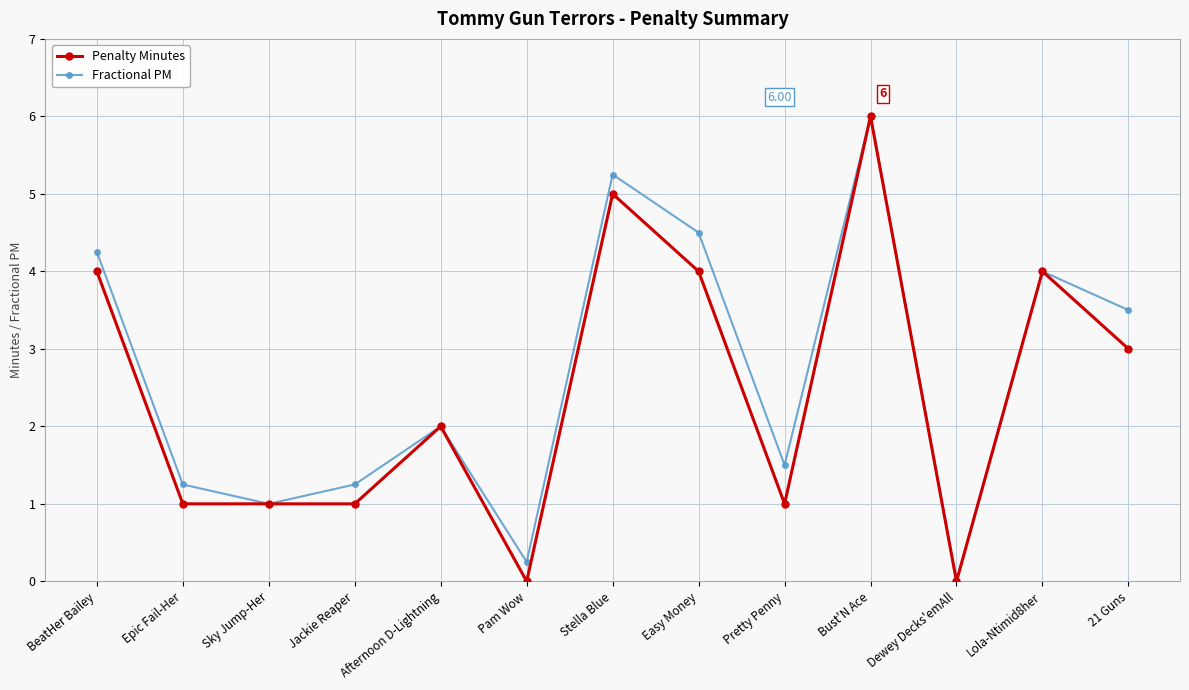

Which series changed the most between Pretty Penny and Bust'N Ace?

Penalty Minutes